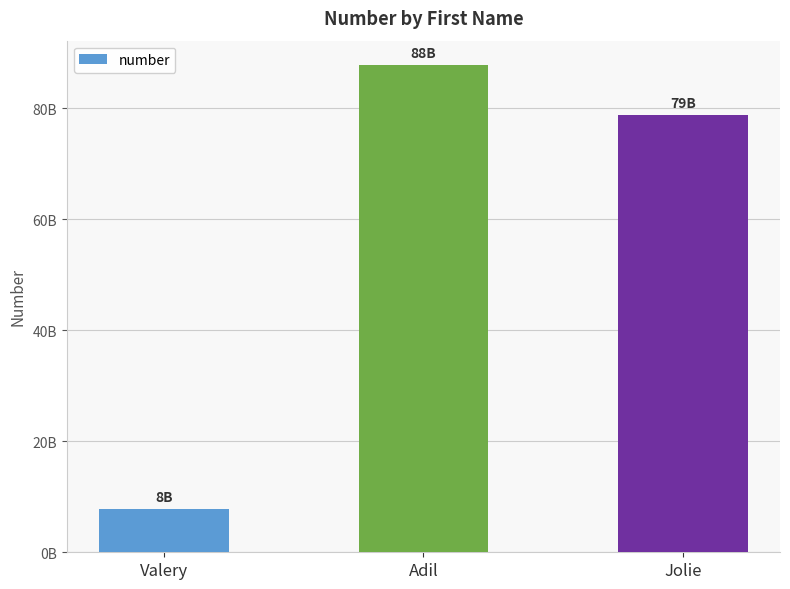

Reading left to right, transcribe all the data shown in this chart.

Valery=7785269874	Adil=87786414565	Jolie=78785412145